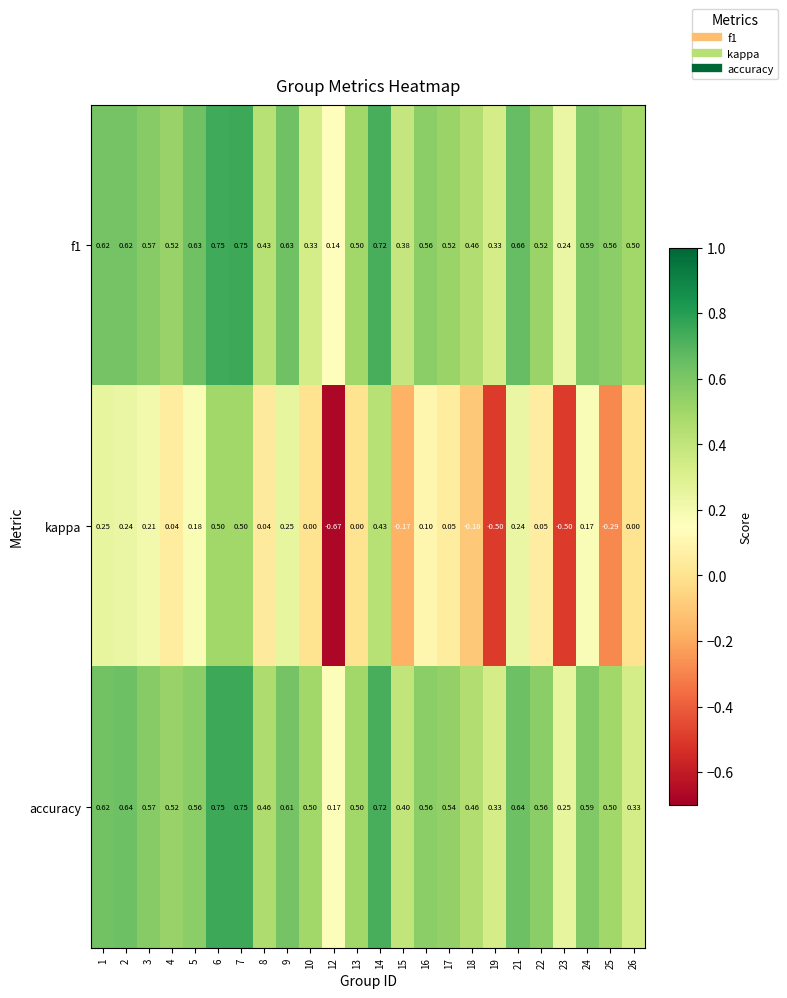

Is the value of kappa at 9 greater than the value of f1 at 3?

No